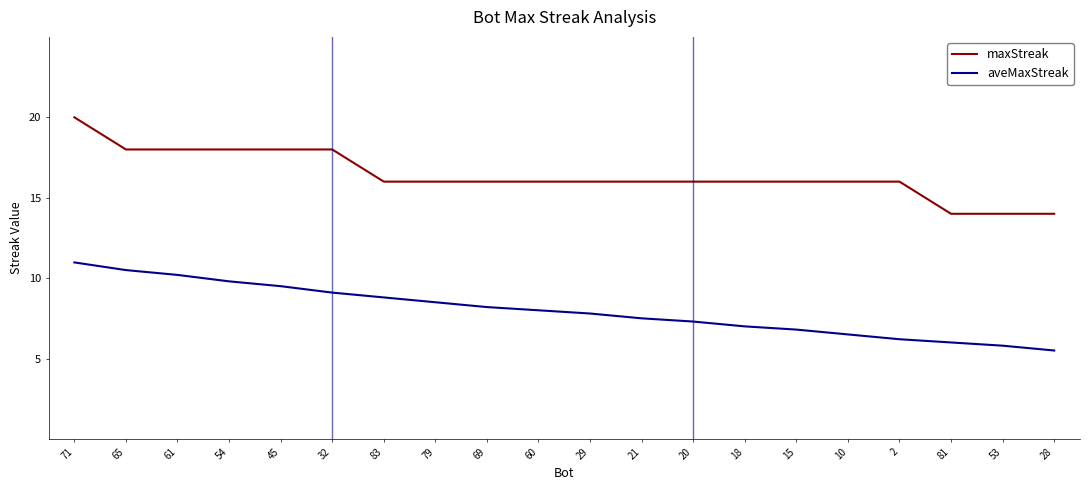

Reading left to right, what are all the values shown in this chart?

maxStreak: 20.0	18.0	18.0	18.0	18.0	18.0	16.0	16.0	16.0	16.0	16.0	16.0	16.0	16.0	16.0	16.0	16.0	14.0	14.0	14.0
aveMaxStreak: 11.0	10.5	10.2	9.8	9.5	9.1	8.8	8.5	8.2	8.0	7.8	7.5	7.3	7.0	6.8	6.5	6.2	6.0	5.8	5.5